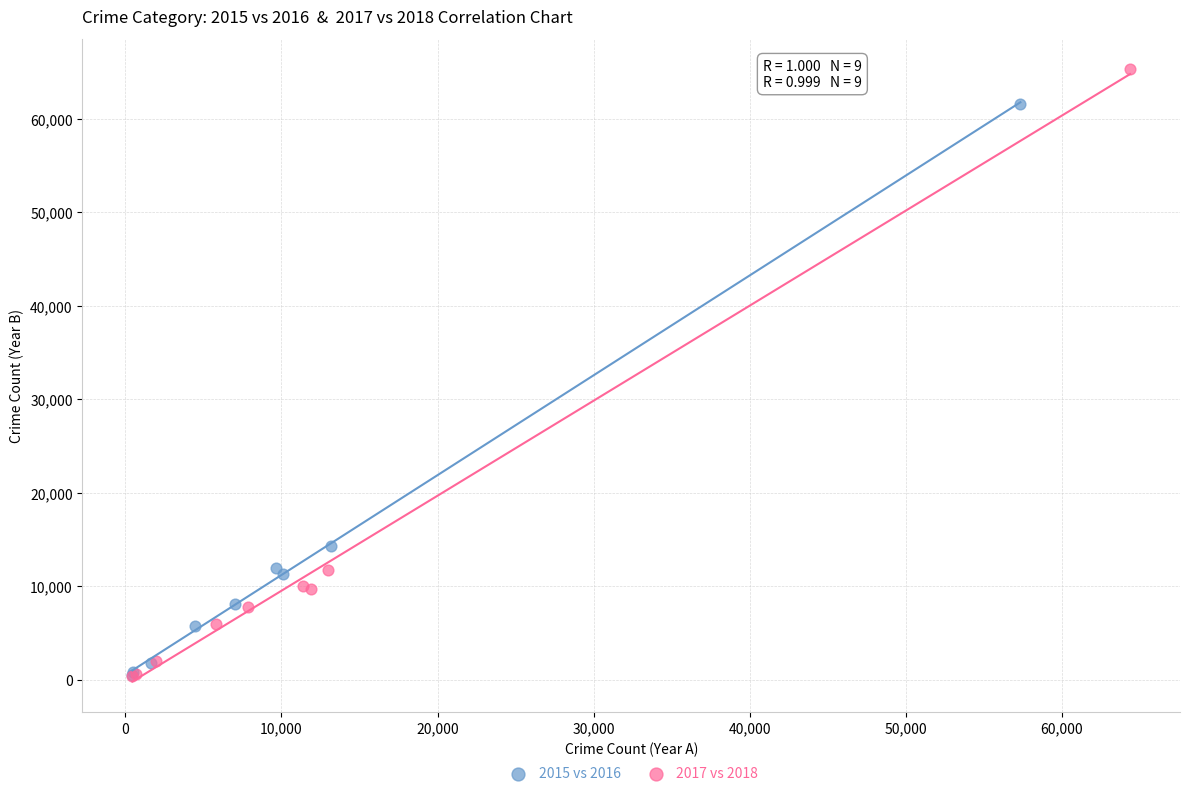

Which series has the widest spread of Y values?

2017 vs 2018